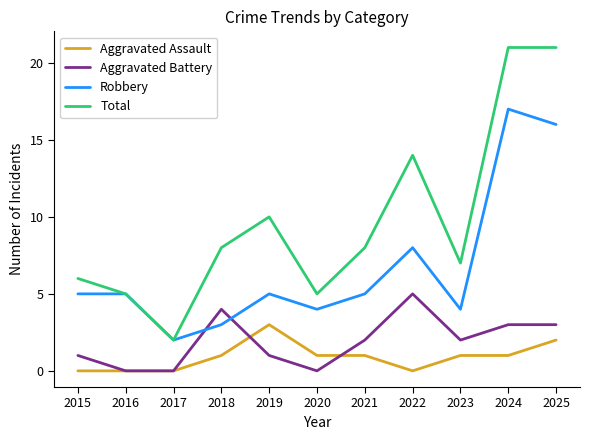

Reading left to right, what are all the values shown in this chart?

Aggravated Assault: 0	0	0	1	3	1	1	0	1	1	2
Aggravated Battery: 1	0	0	4	1	0	2	5	2	3	3
Robbery: 5	5	2	3	5	4	5	8	4	17	16
Total: 6	5	2	8	10	5	8	14	7	21	21